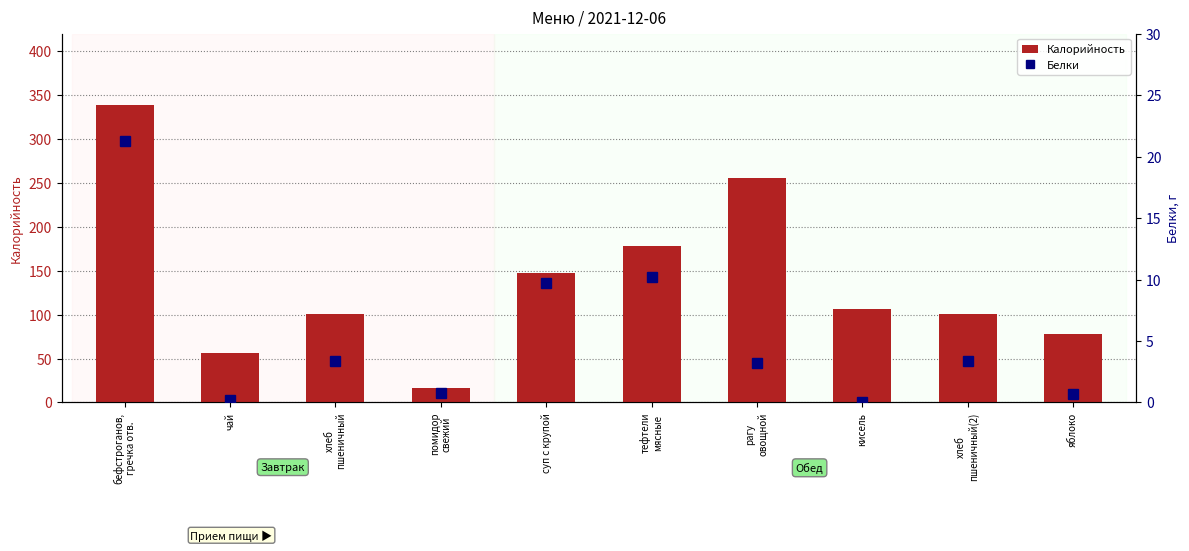

What is the difference between the maximum and minimum values in the Калорийность series?

321.4